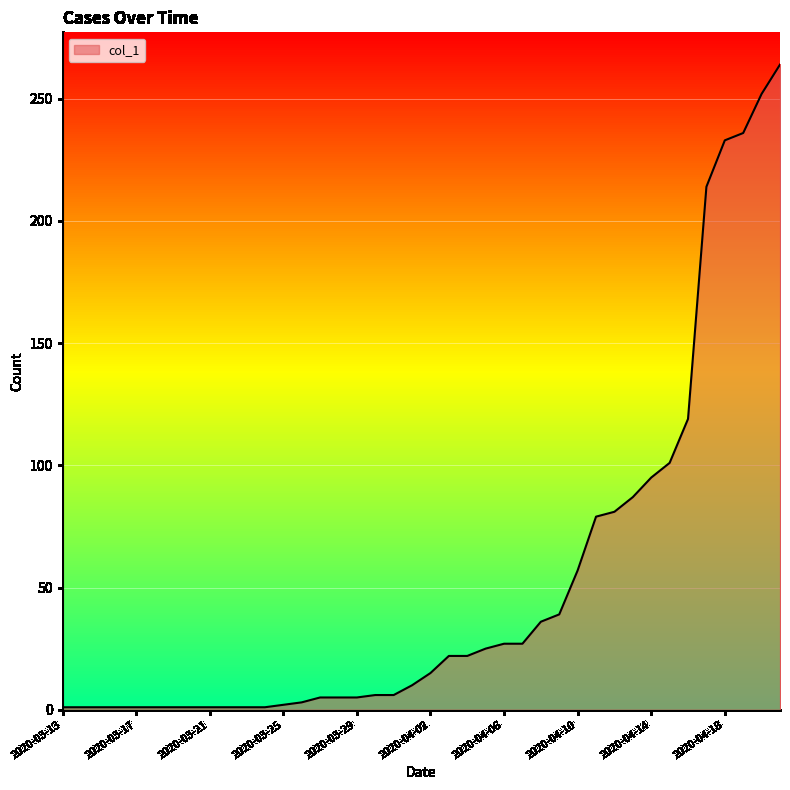

What is the greatest value displayed?

264